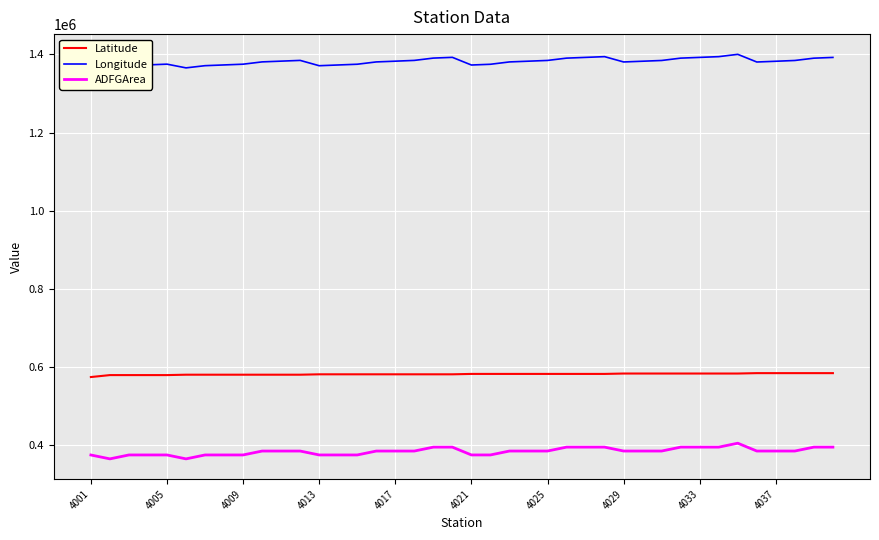

What is the lowest value of the ADFGArea series?

365801